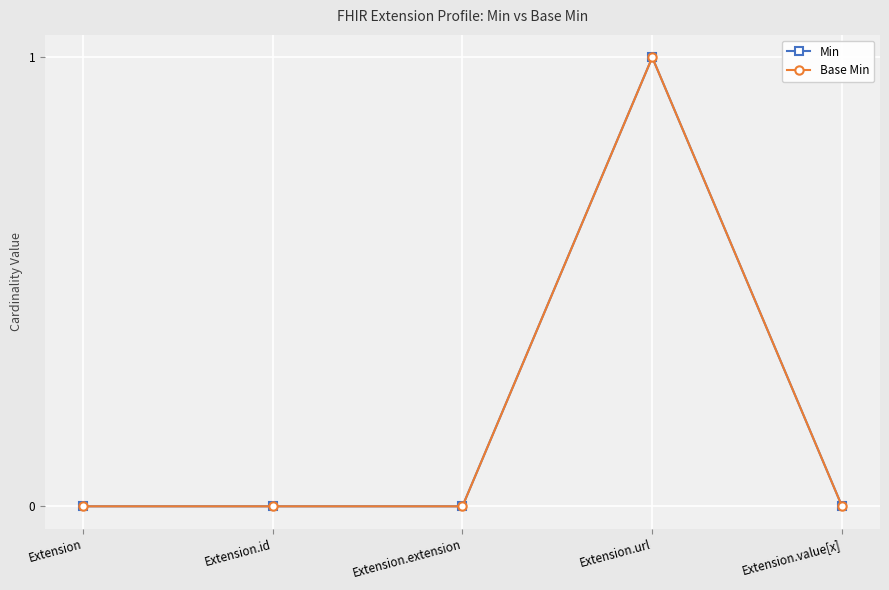

True or false: Min has more than 2 points higher than both neighbors.

False